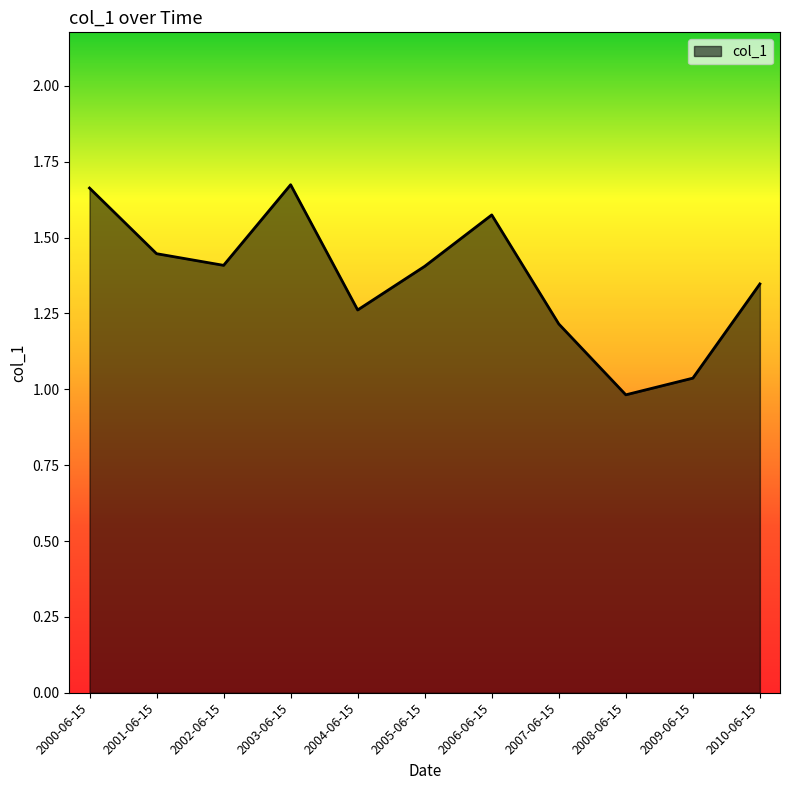

What is the change in value from 2006-06-15 to 2008-06-15?

-0.6